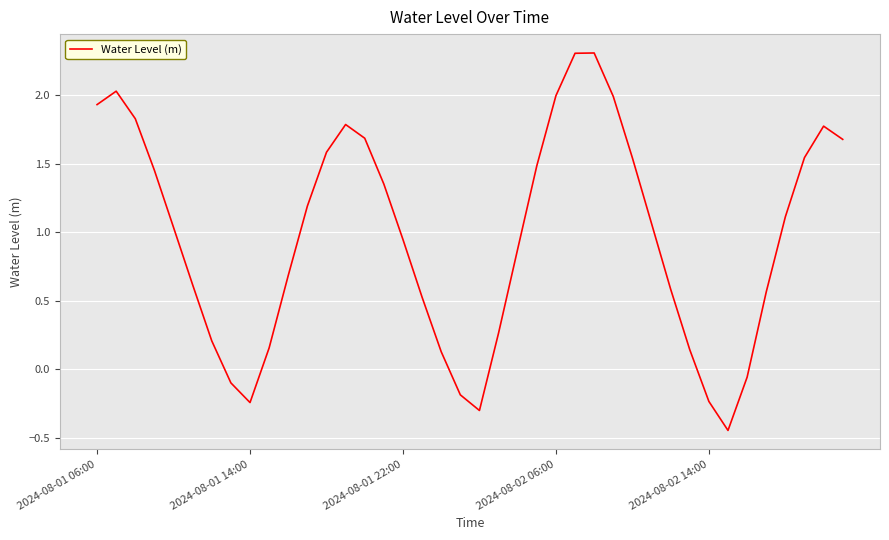

How many lines are shown in the chart?

1